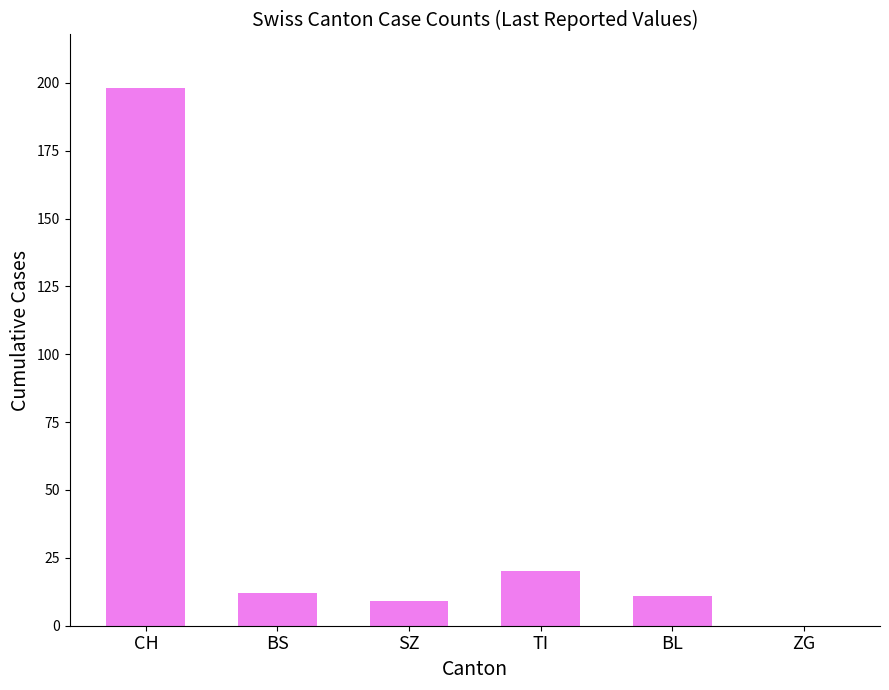

How many series are shown in this chart?

1